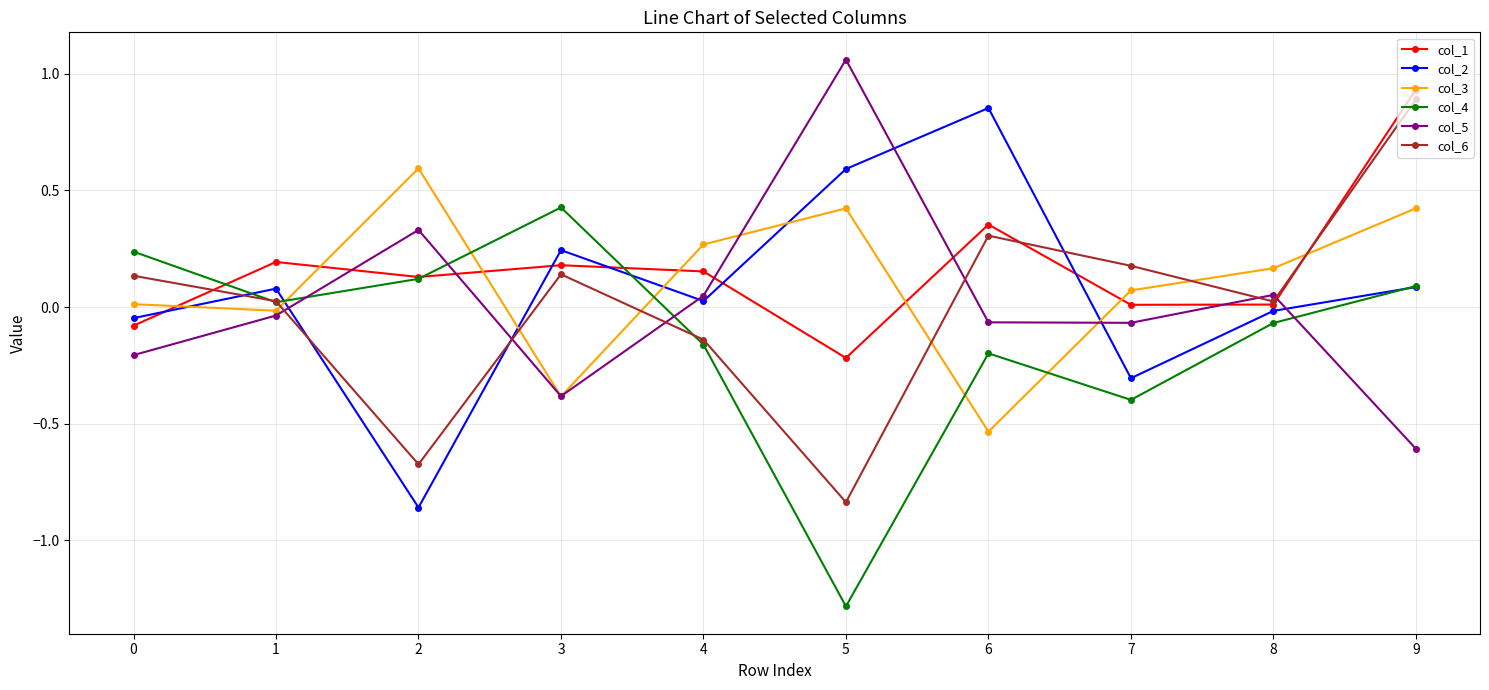

True or false: col_2 and col_6 cross at least once.

True